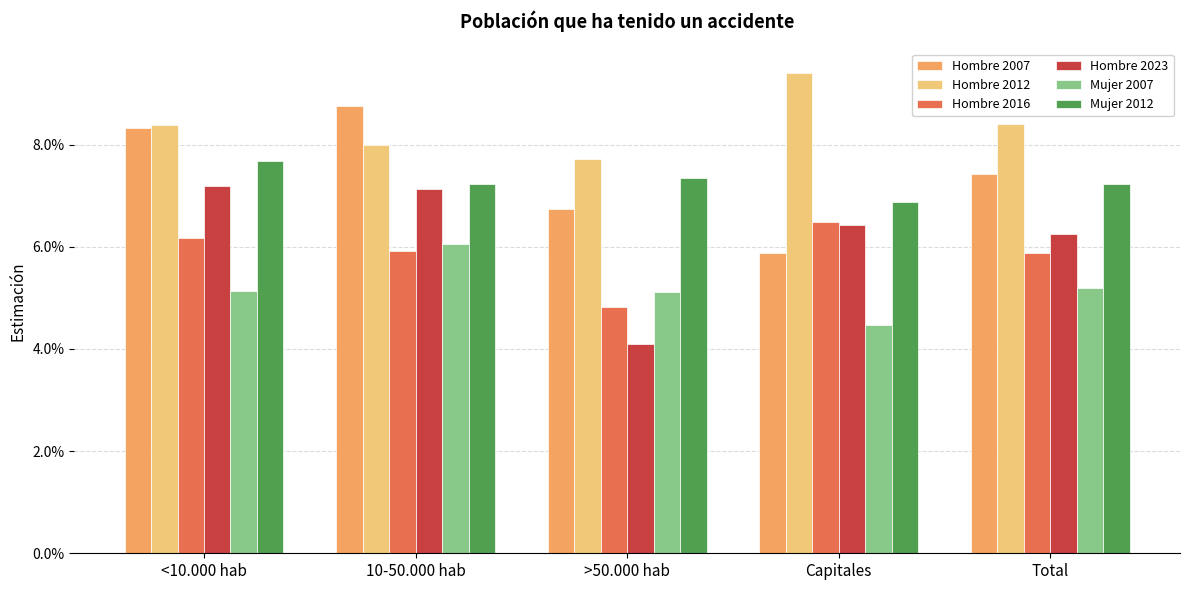

Which series changed the most between >50.000 hab and Capitales?

Hombre 2023